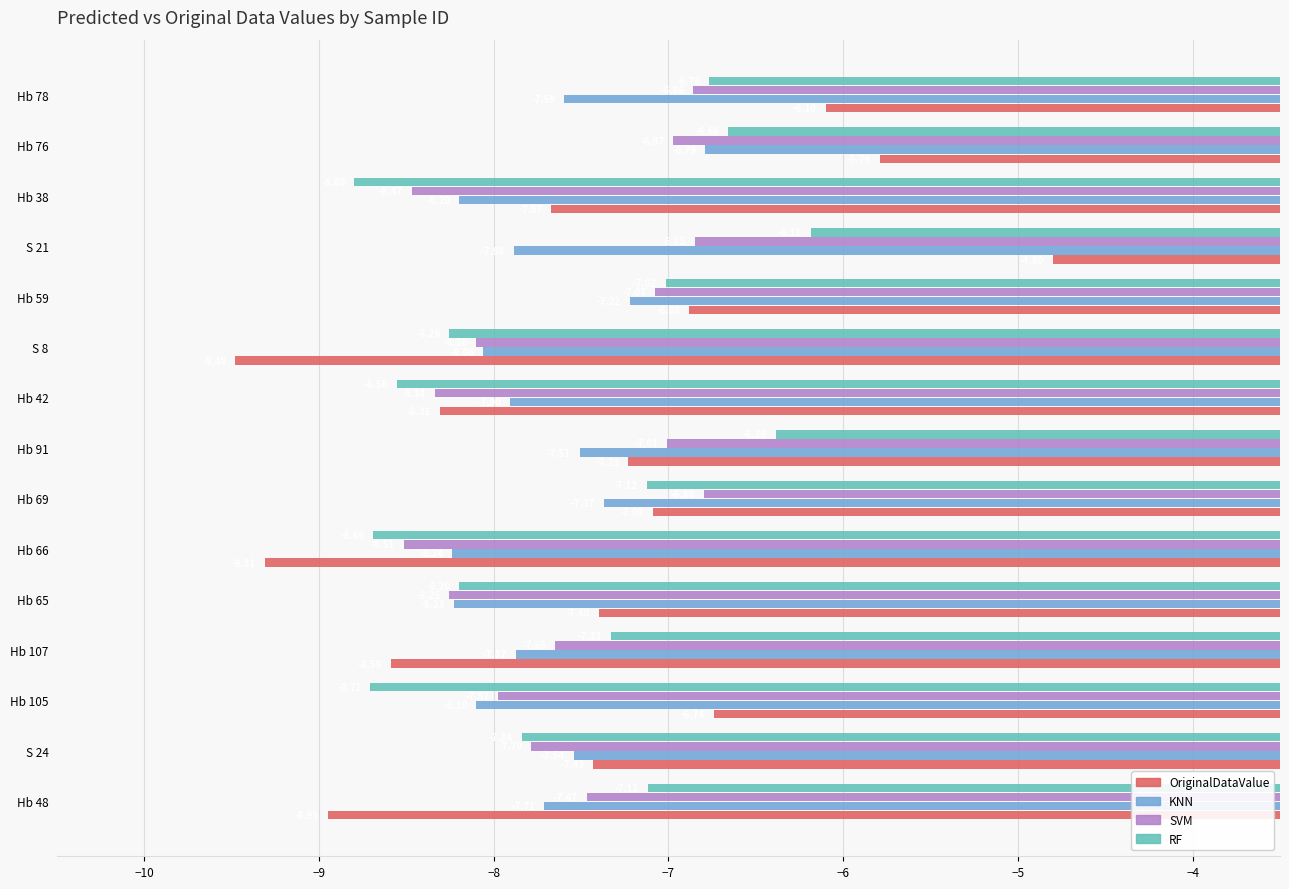

What is the sum of the RF values at Hb 42 and Hb 48?

-15.7